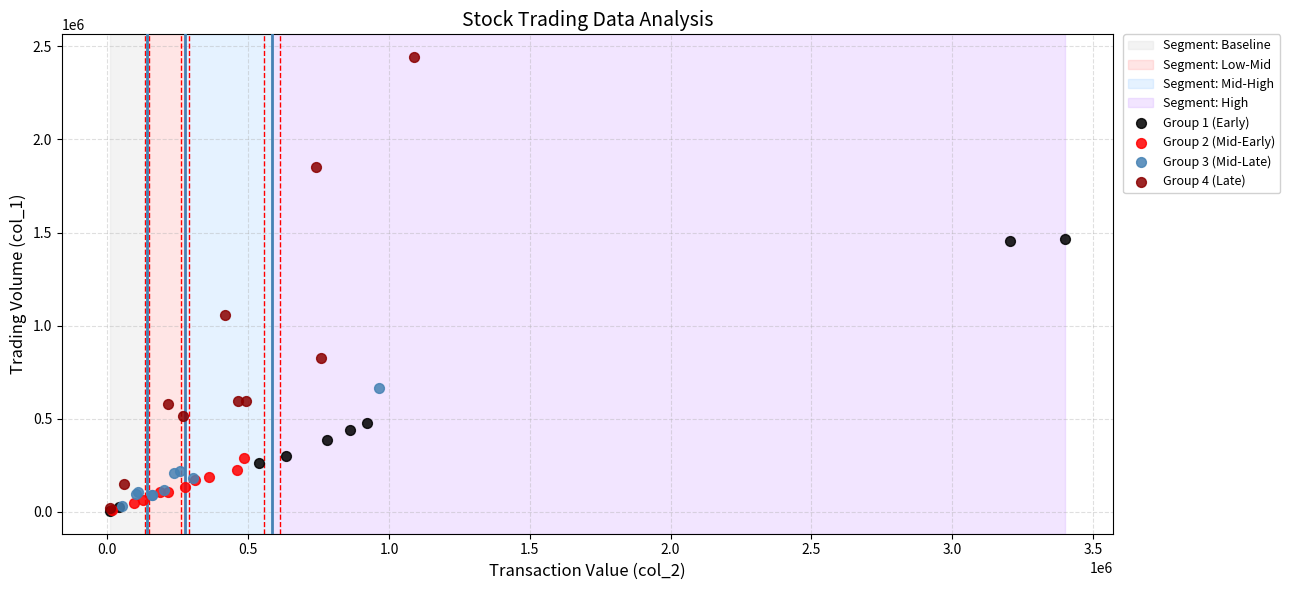

Which series has the widest spread of Y values?

Group 4 (Late)